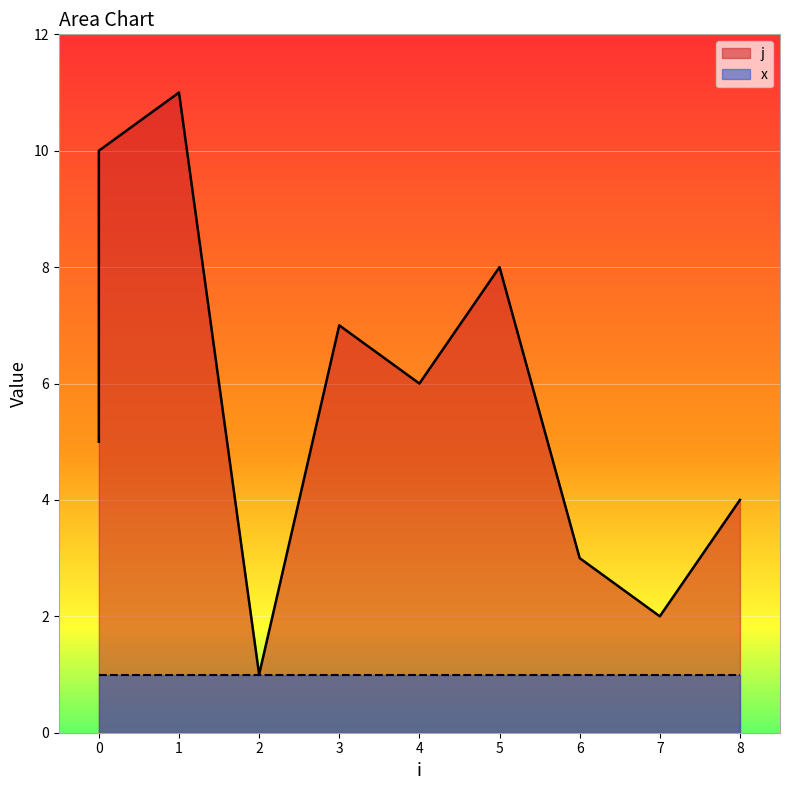

The chart shows a value of 12 at 0. True or false?

False